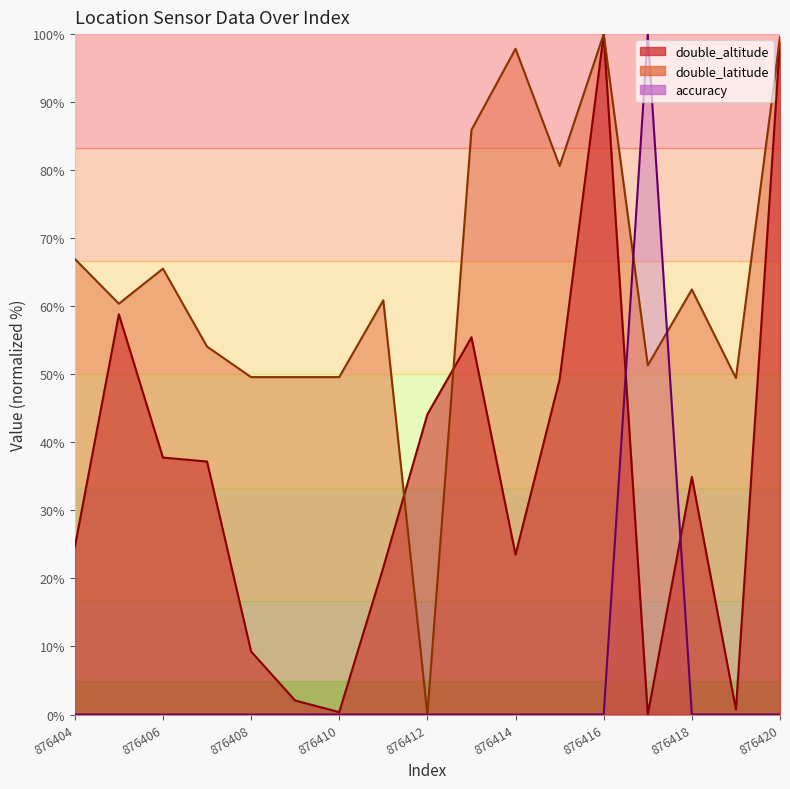

True or false: double_altitude has a value of 1.2 at 876409.

False